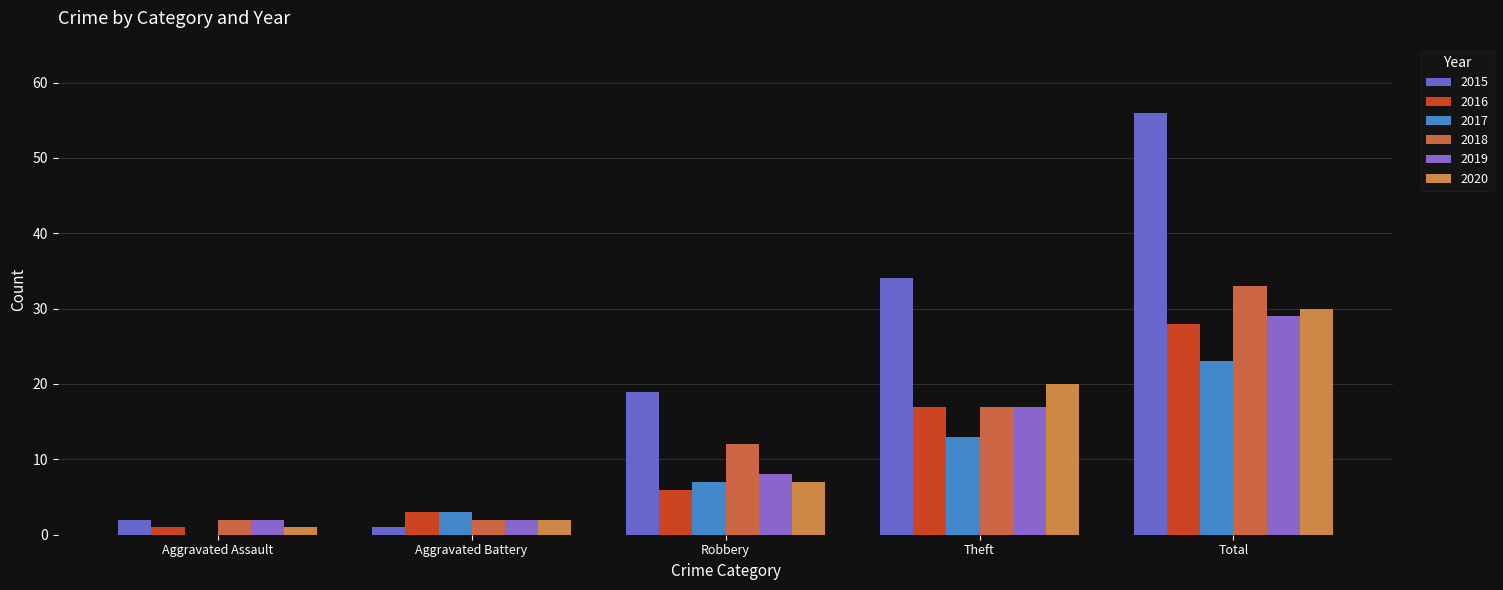

How many series are shown in this chart?

6